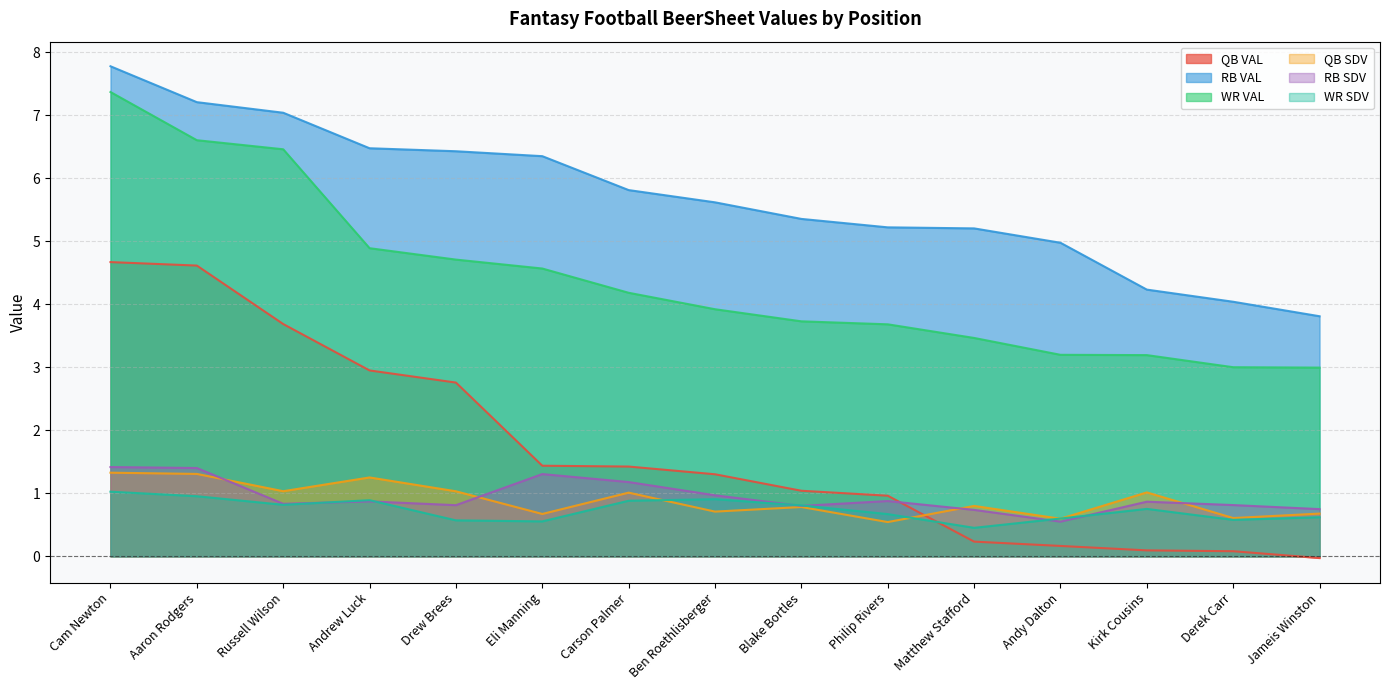

Does the chart have visible grid lines?

Yes